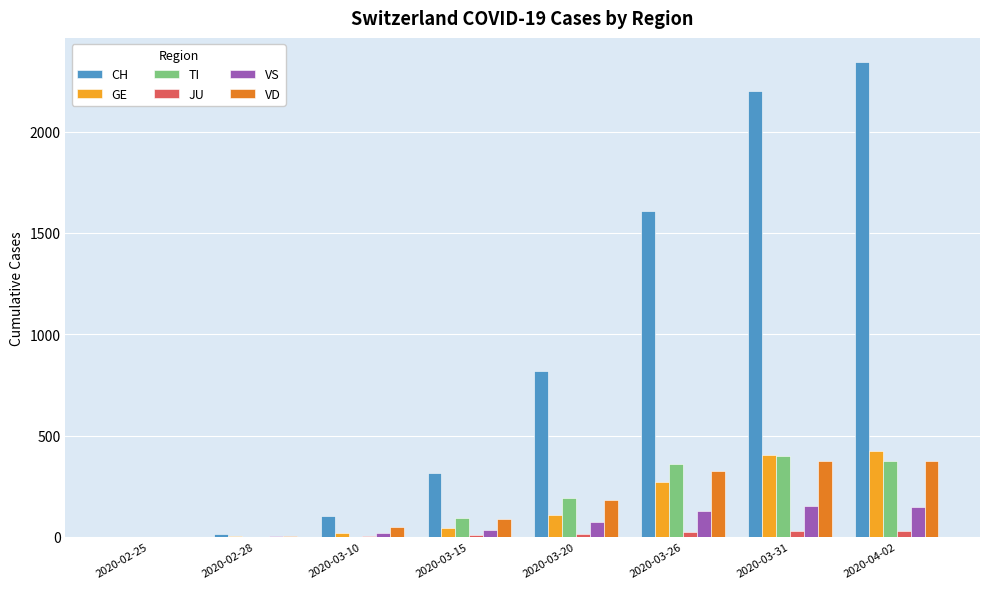

The value of CH at 2020-03-31 is 1108. True or false?

False